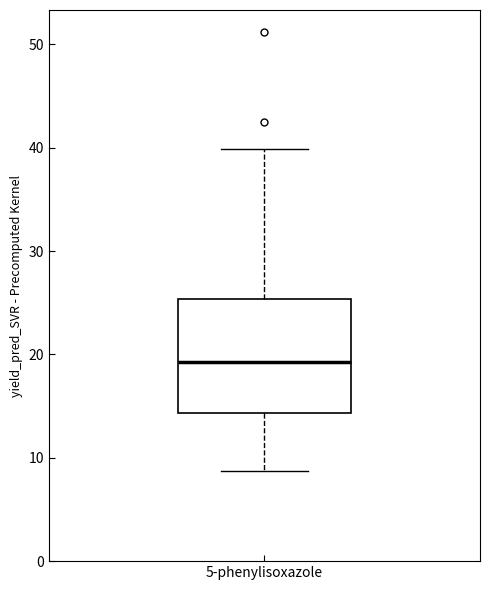

Transcribe this box plot: give where the median line is, the range the box spans, and where the two whiskers end, as read against the y-axis. The values are not printed on the chart, so give them approximately, as read against the axis.

median 19, box 14 to 25, whiskers 9 to 40